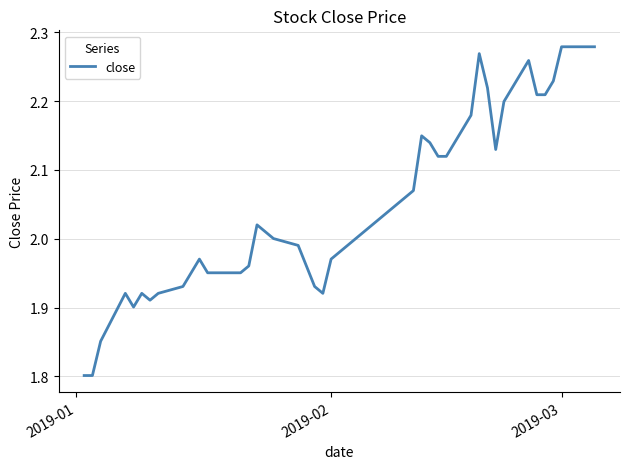

What is the smallest value displayed?

1.8